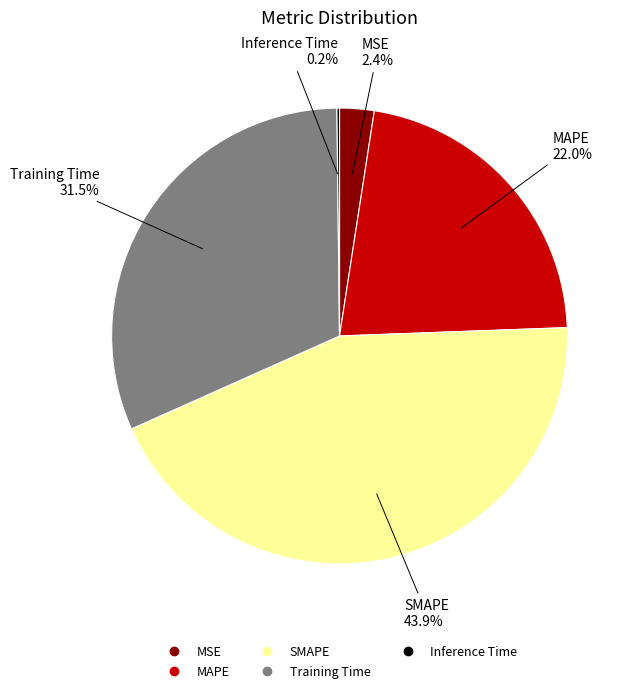

Does any single category account for the majority?

No